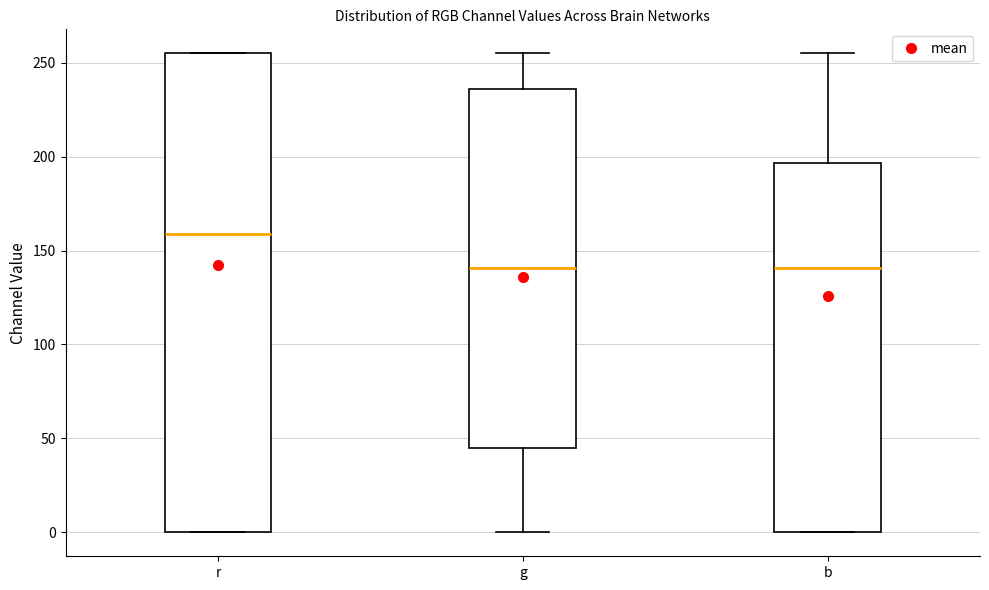

Where is the lower edge of the box for r on the y-axis? The values are not printed on the chart, so give them approximately, as read against the axis.

0